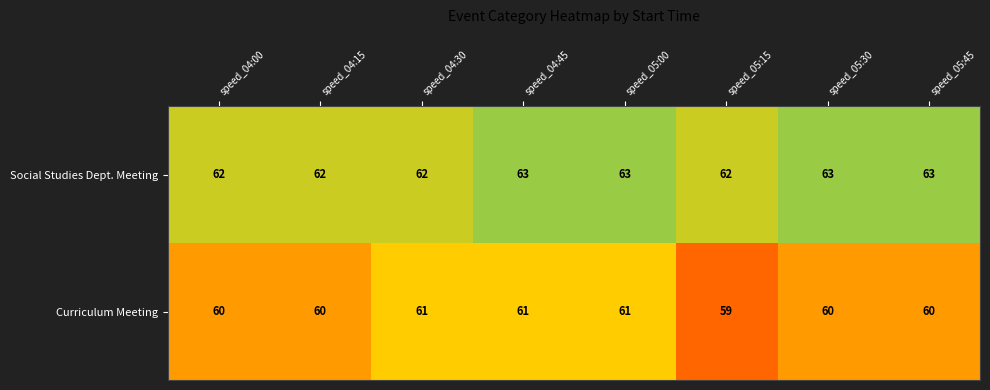

Reading right to left, what are all the values shown in this chart?

Social Studies Dept. Meeting: speed_05:45=63	speed_05:30=63	speed_05:15=62	speed_05:00=63	speed_04:45=63	speed_04:30=62	speed_04:15=62	speed_04:00=62
Curriculum Meeting: speed_05:45=60	speed_05:30=60	speed_05:15=59	speed_05:00=61	speed_04:45=61	speed_04:30=61	speed_04:15=60	speed_04:00=60